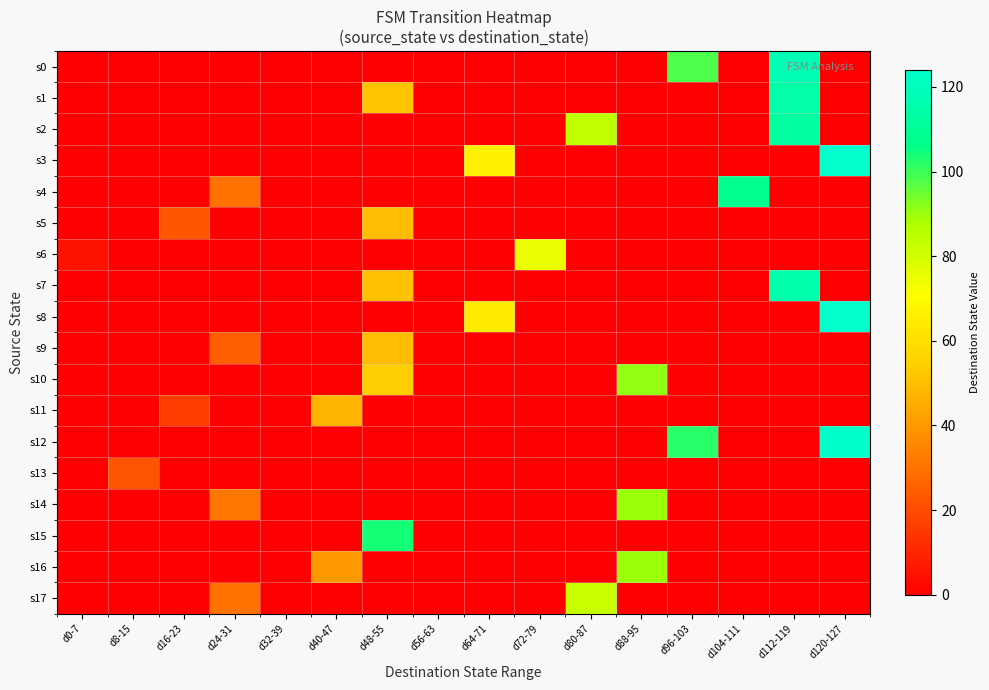

What is the greatest value displayed?

124